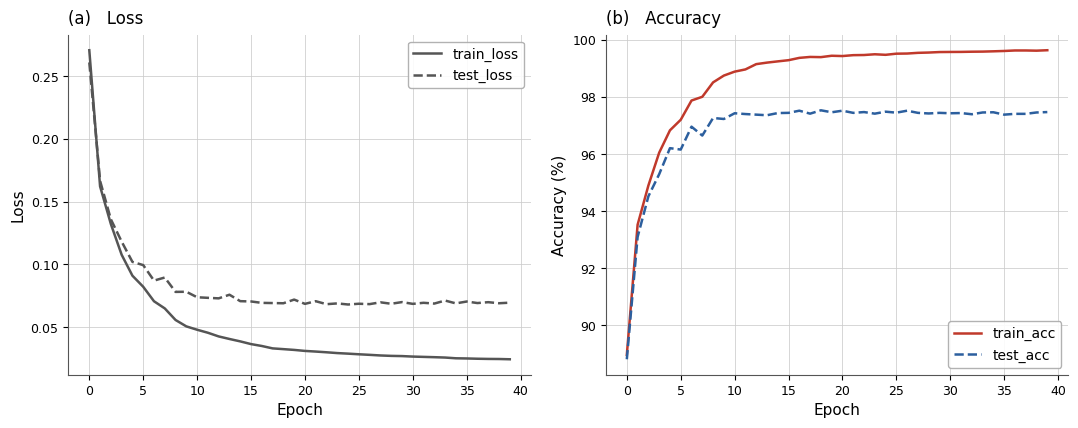

At how many categories does at least one series exceed 68?

40